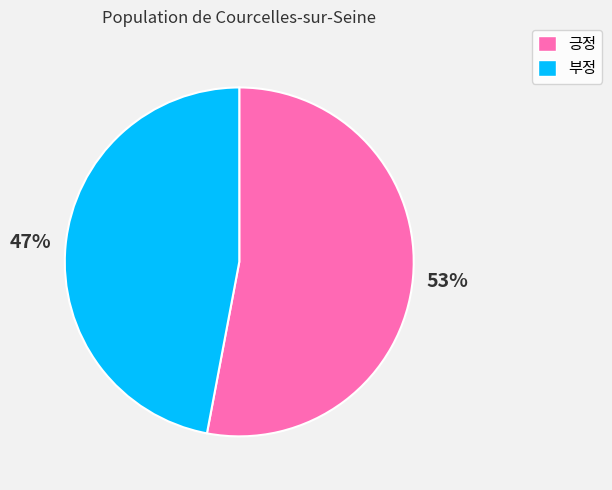

Approximately how many times larger is the value at 긍정 compared to 부정?

1.1